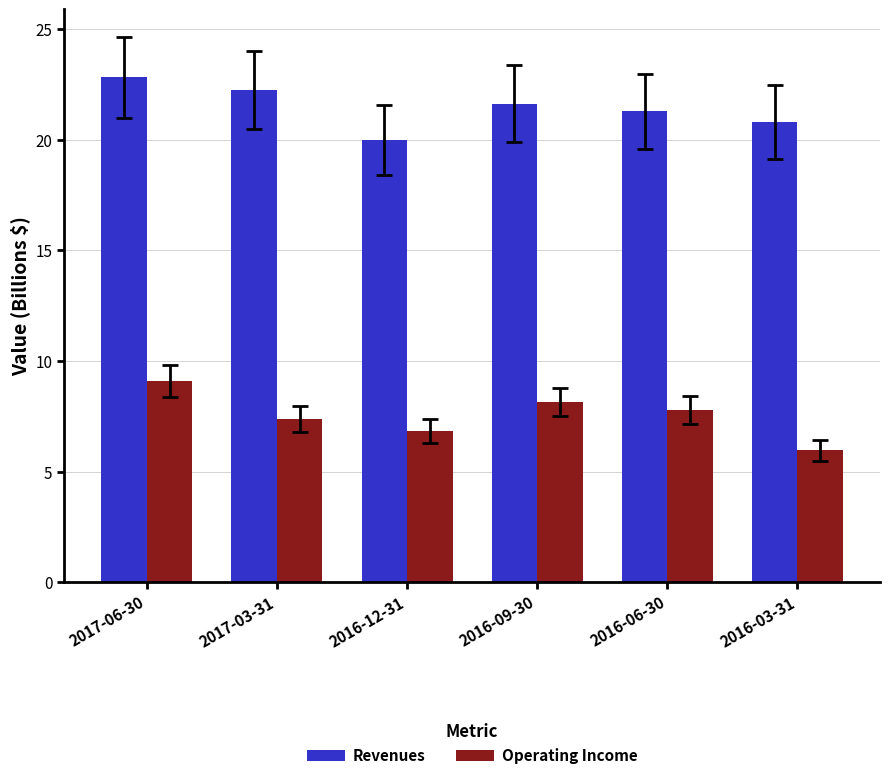

Rank the series at 2016-06-30 from highest to lowest value.

Revenues, Operating Income